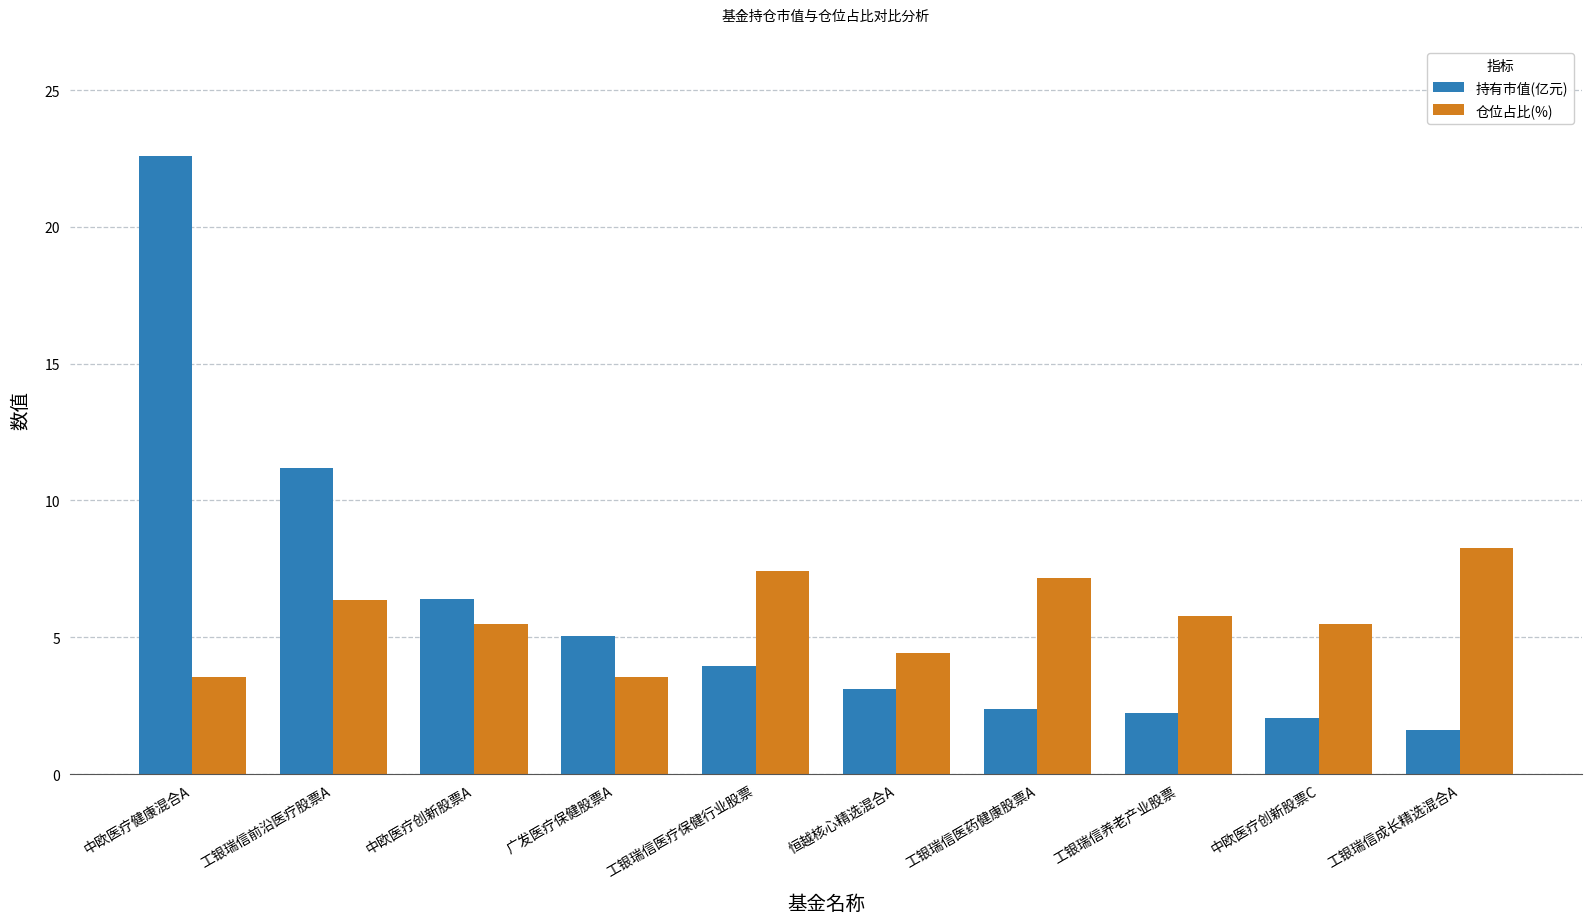

At 工银瑞信前沿医疗股票A, list the series in order from smallest to largest.

仓位占比(%), 持有市值(亿元)